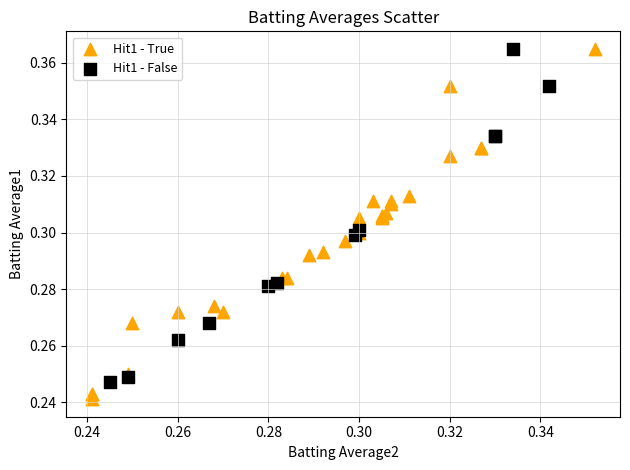

Which series contains the lowest Y value?

Hit1 - True